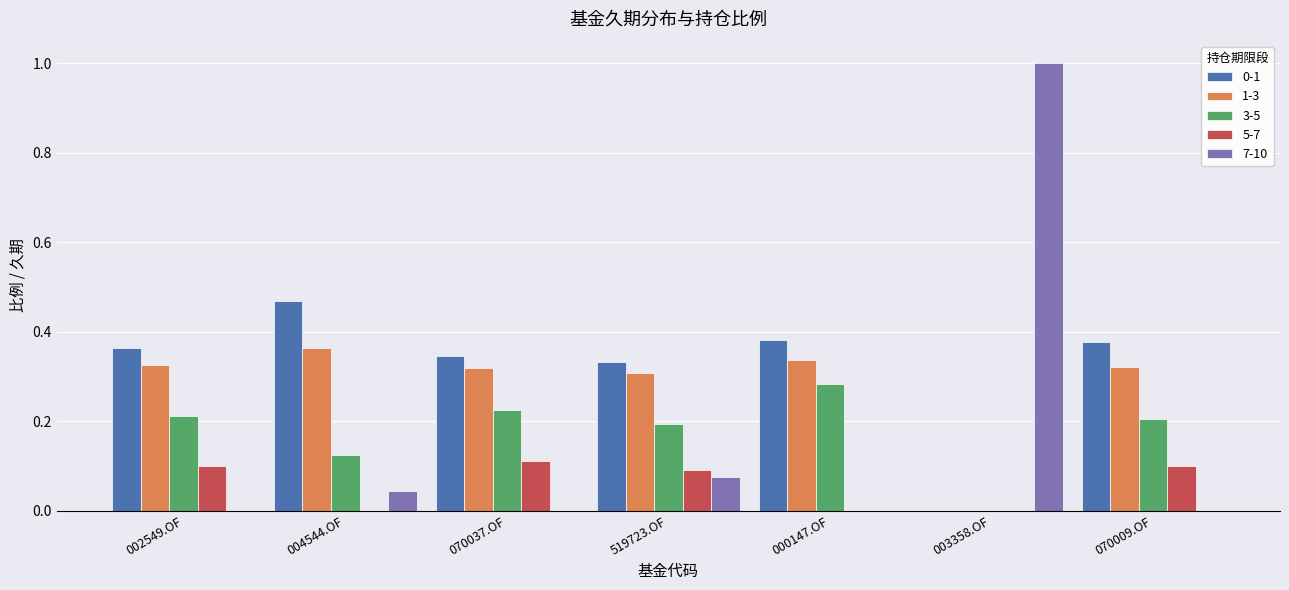

What is the total value across all series at 070009.OF?

1.0